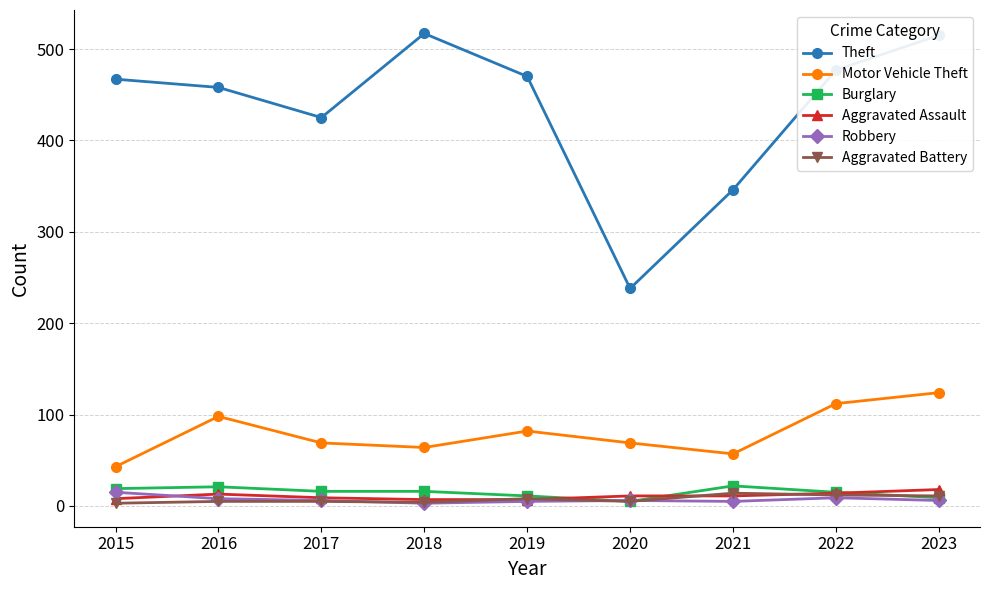

What are all the series names shown in the legend?

Theft, Motor Vehicle Theft, Burglary, Aggravated Assault, Robbery, Aggravated Battery